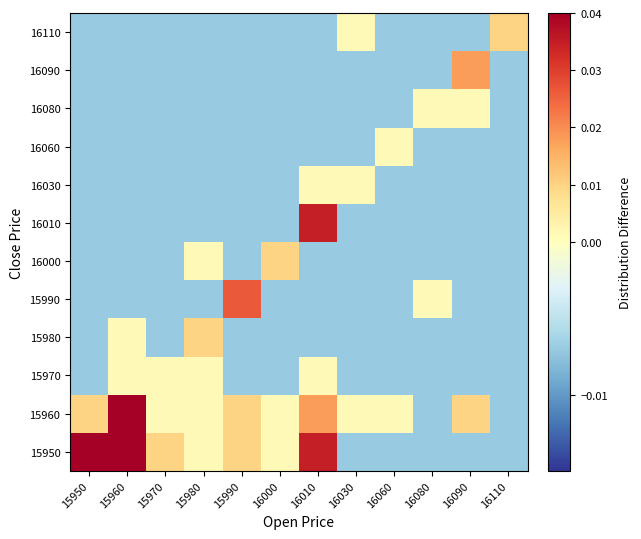

Which has a higher value, 15990 or 15960?

15960